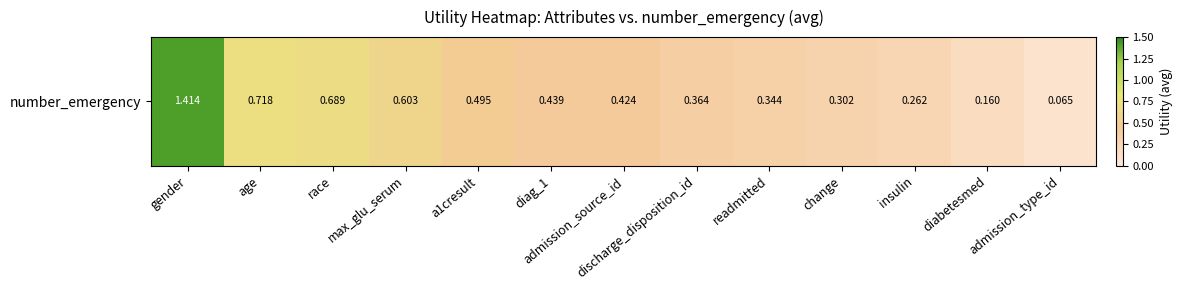

What is the difference between the maximum and minimum values?

1.3